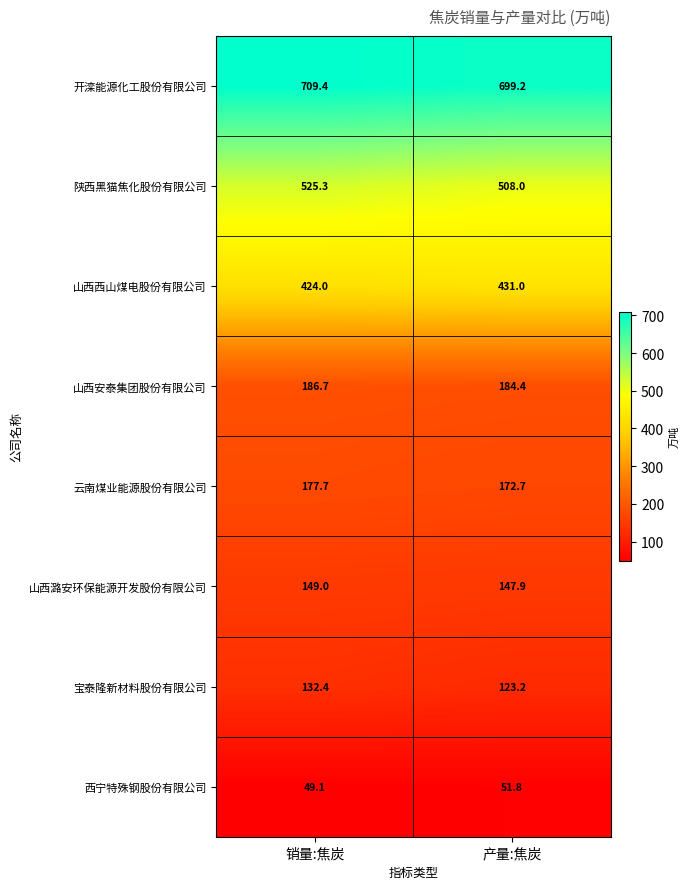

The value of 宝泰隆新材料股份有限公司 at 产量:焦炭 is 123.2. True or false?

True